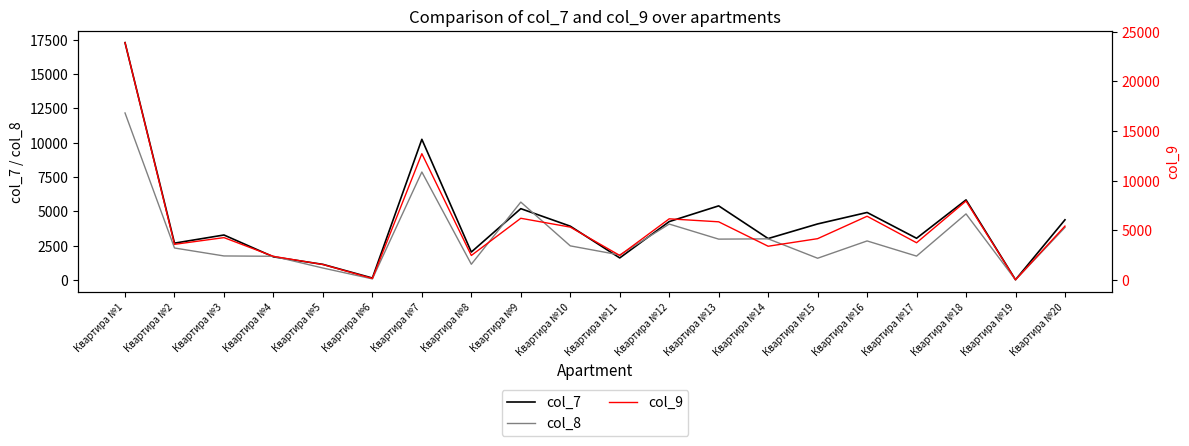

The col_7 series shows 4079.6 at Квартира №15. True or false?

True